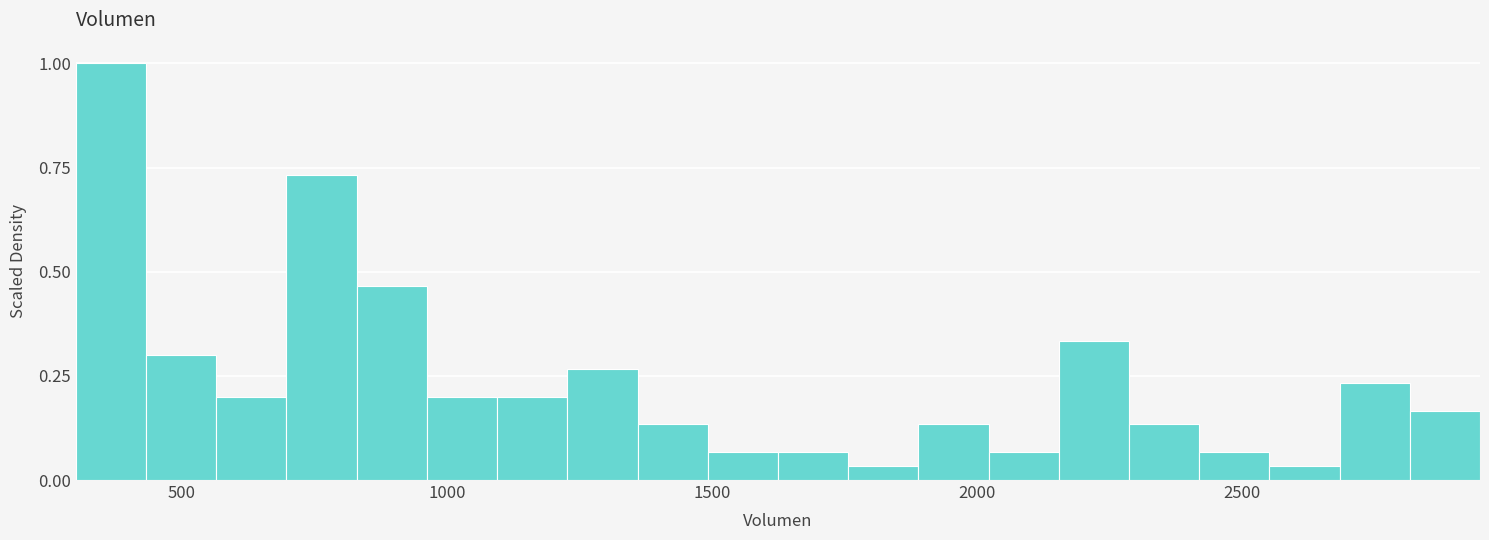

Read against the x-axis, roughly where is the centre of the tallest bar?

350